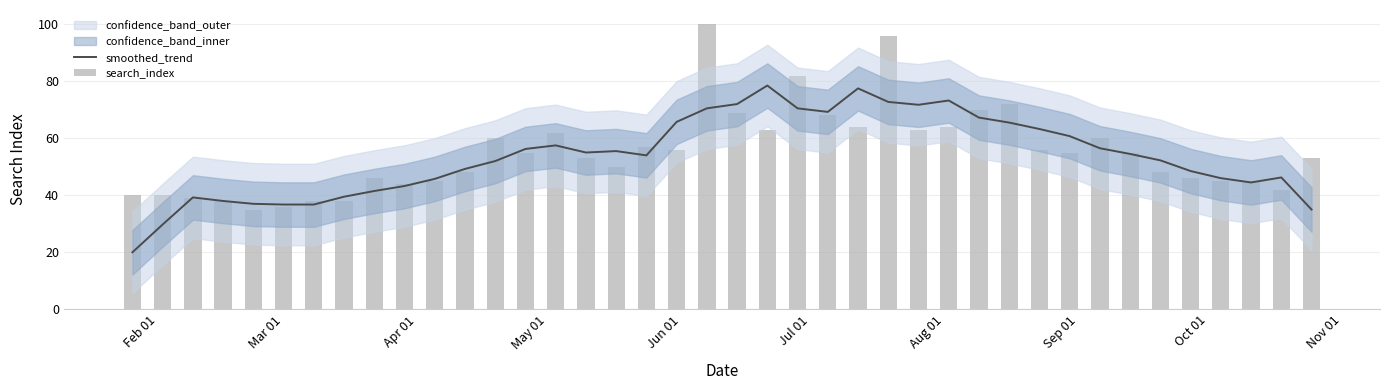

What is the minimum value for smoothed_trend?

20.0